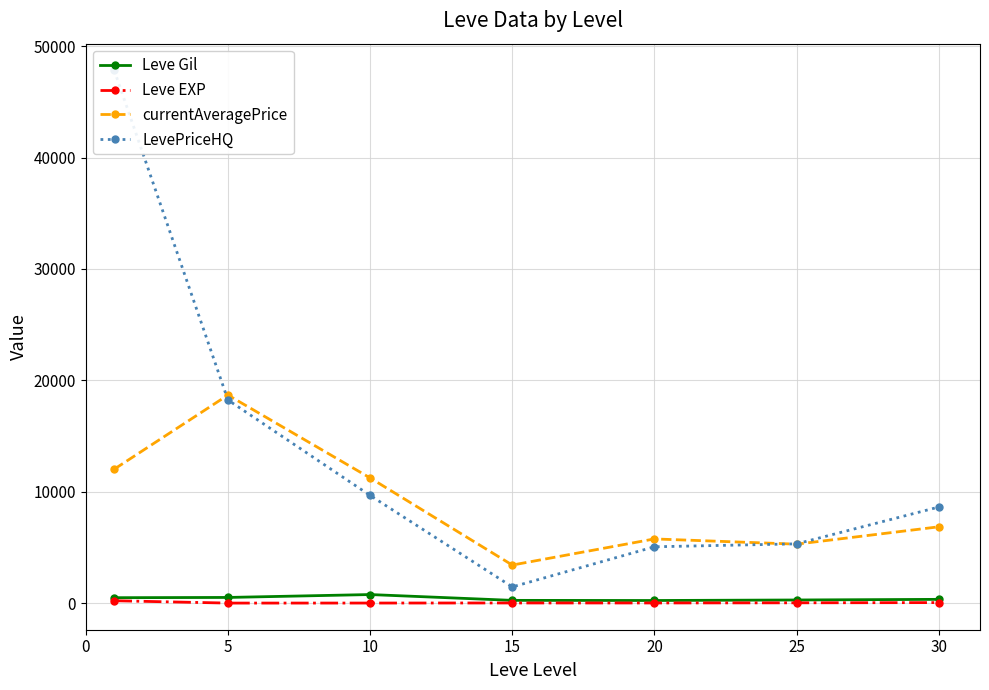

How many lines are shown in the chart?

4